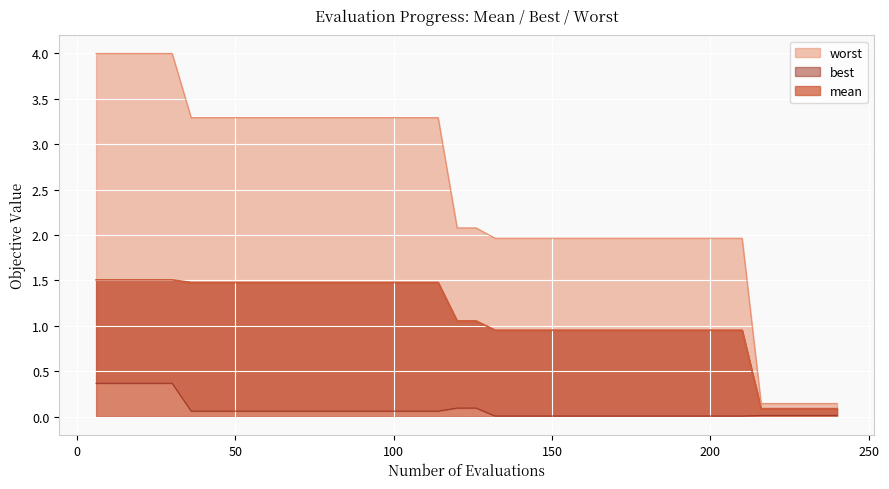

Between 78 and 96, which is larger?

78